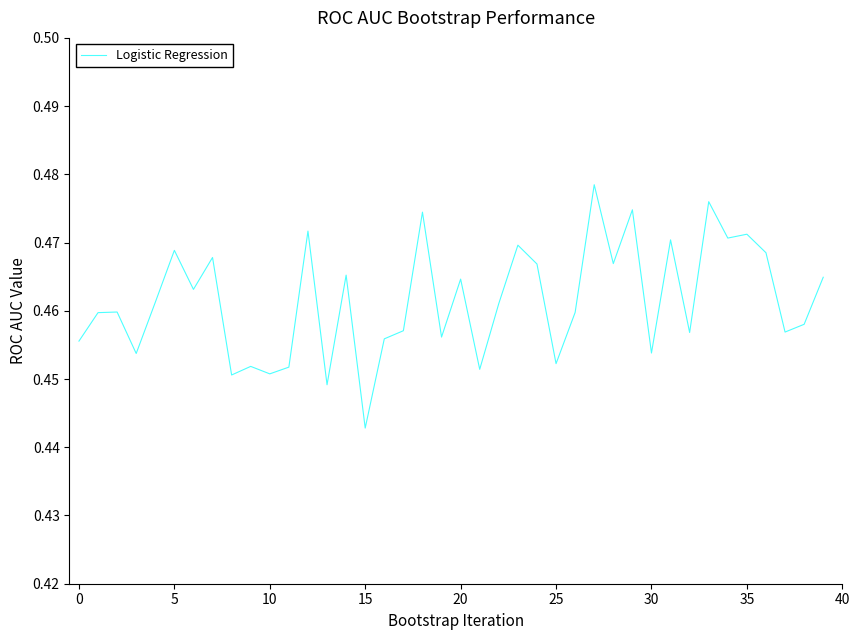

At which label is the value closest to 0?

15